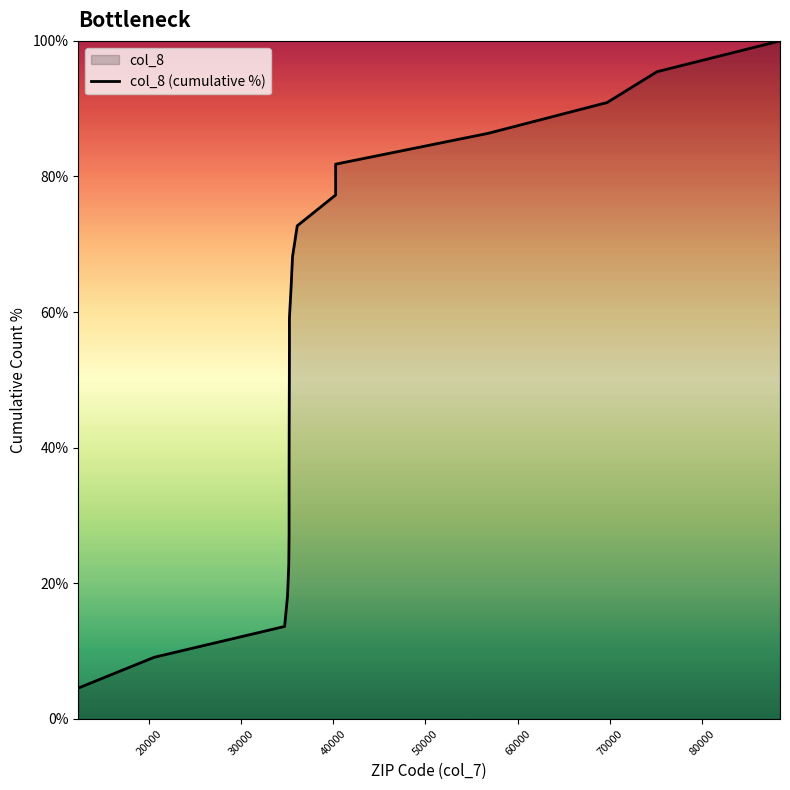

The value at 60000 is 14.9. True or false?

False